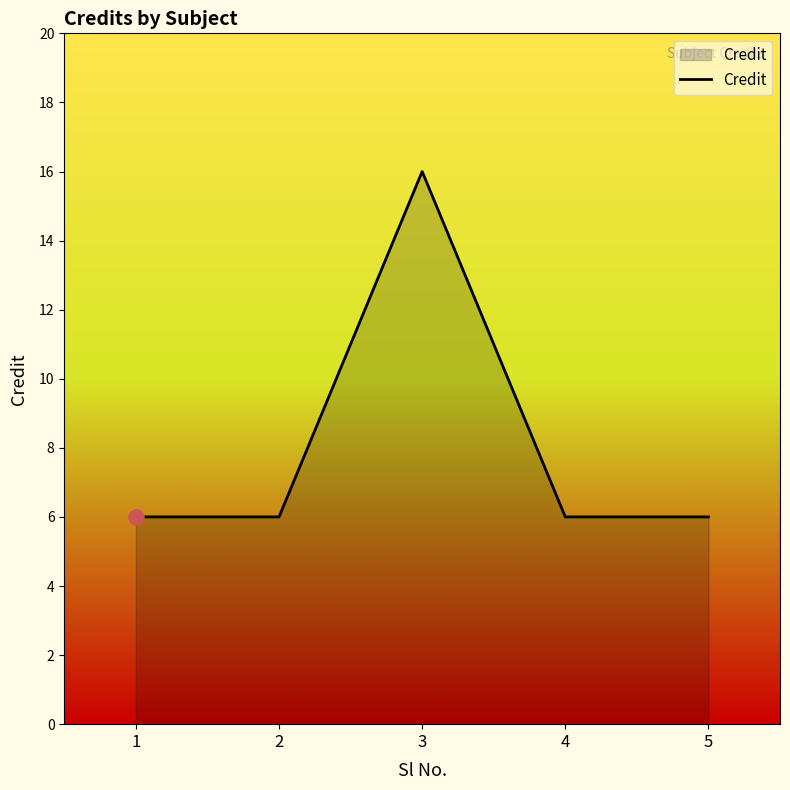

What is the ratio of the value at 1 to the value at 4?

1.0